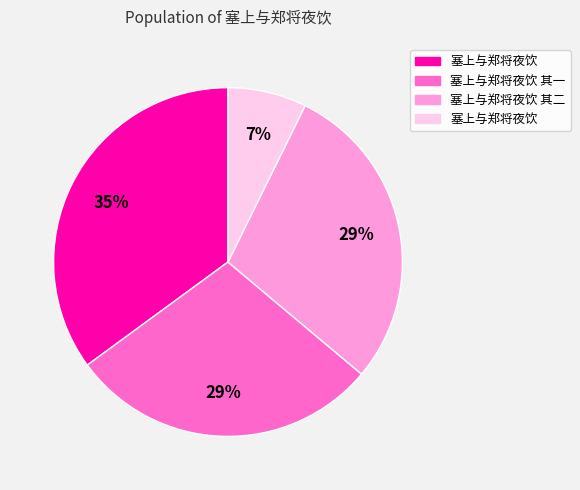

Count the number of slices in the pie.

4